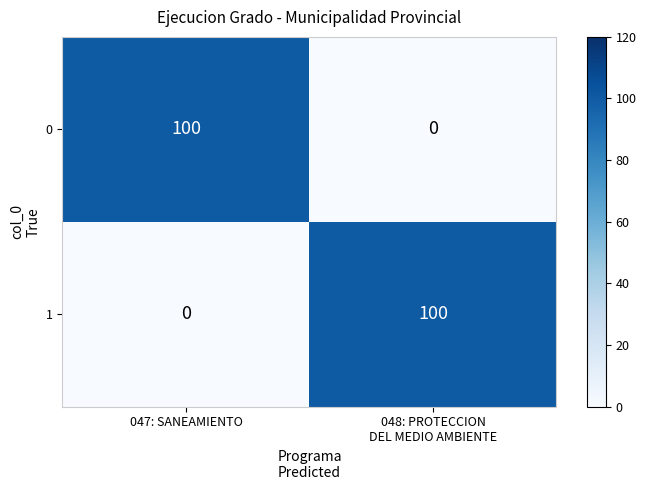

What is the sum of all 1 values?

100